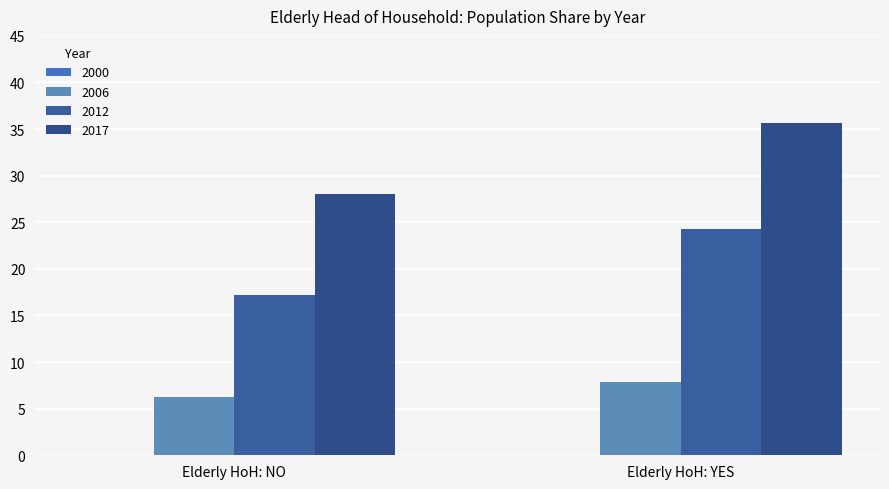

What is the sum of the 2006 values at Elderly HoH: NO and Elderly HoH: YES?

14.1